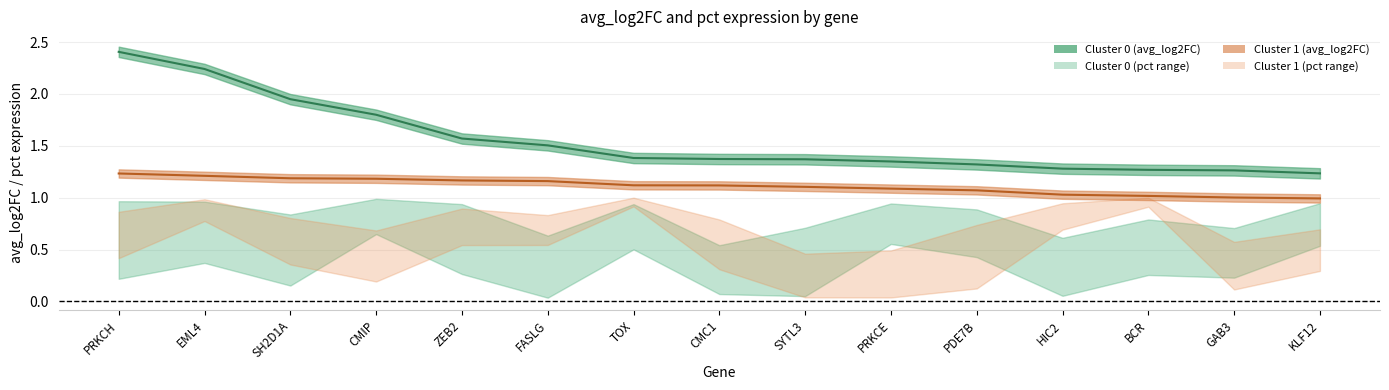

What is the difference between the second highest and second lowest values in the avg_log2FC_c1 series?

0.2